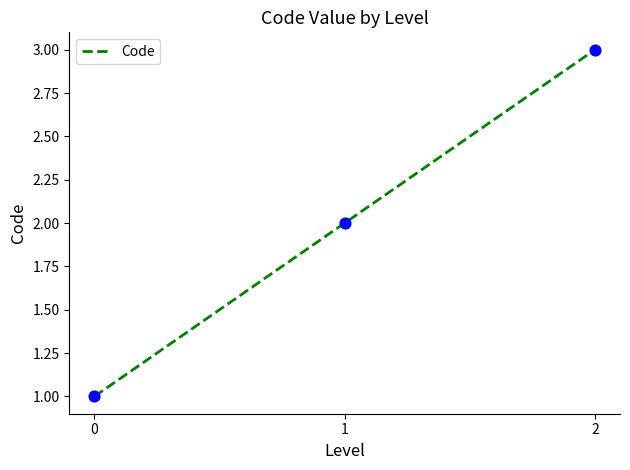

Approximately how many times larger is the value at 1 compared to 0?

2.0